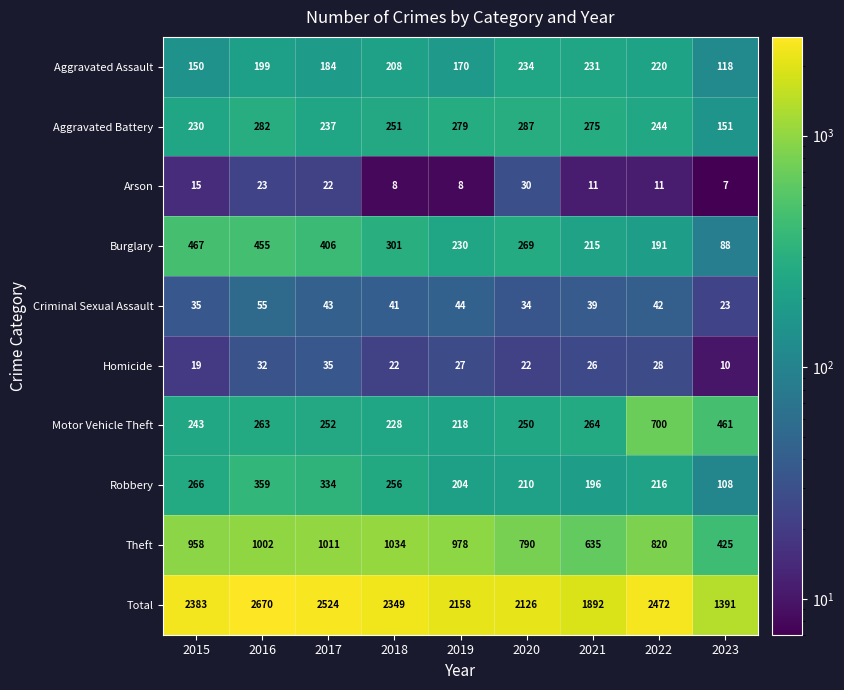

Read the Total value at 2016, to the nearest 50.

2650